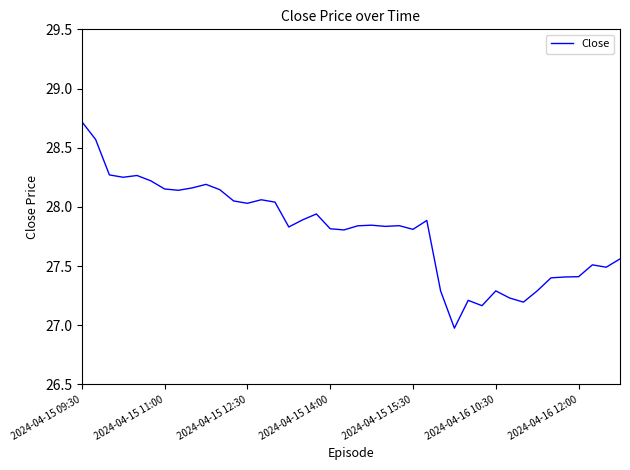

What is the minimum value shown in the chart?

27.0